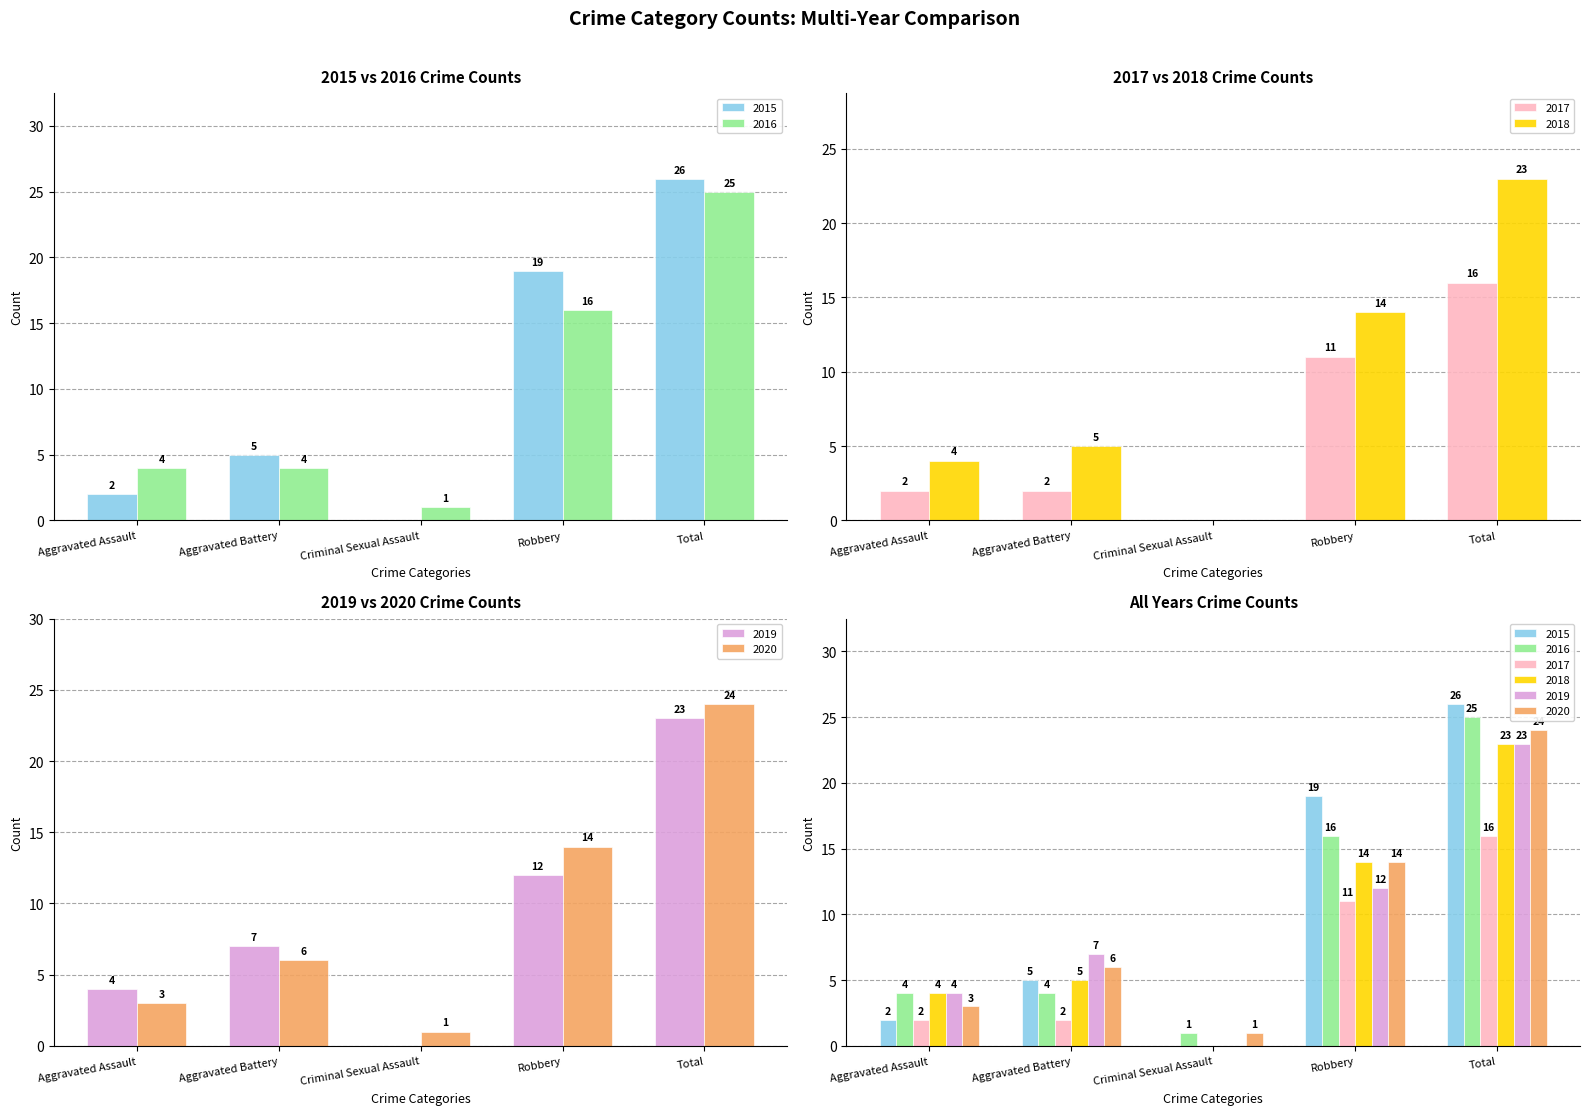

What position from the left is Criminal Sexual Assault?

3